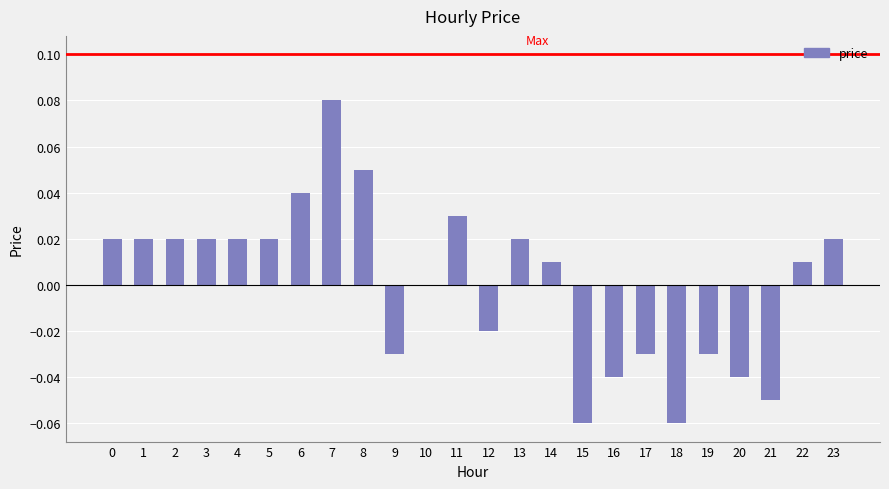

Which label corresponds to the largest value in the chart?

7